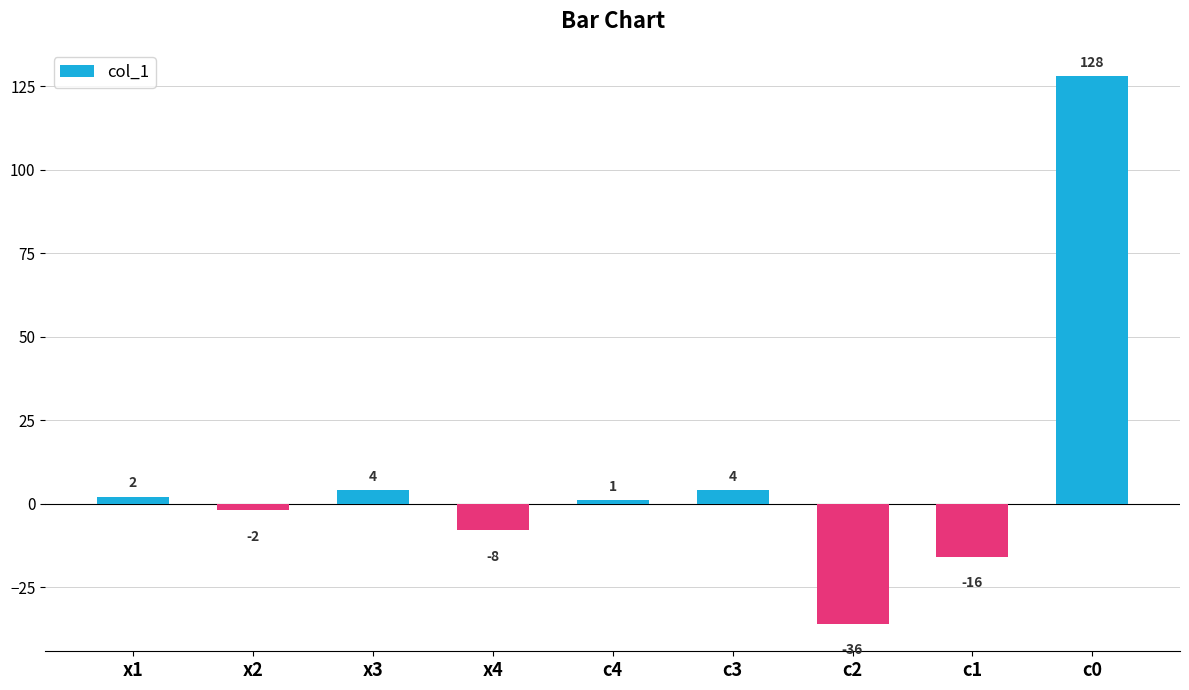

How many data points does each series have?

9